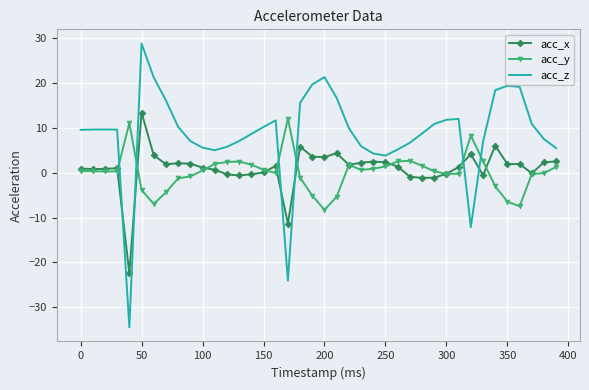

What is the maximum value shown in the chart?

28.8